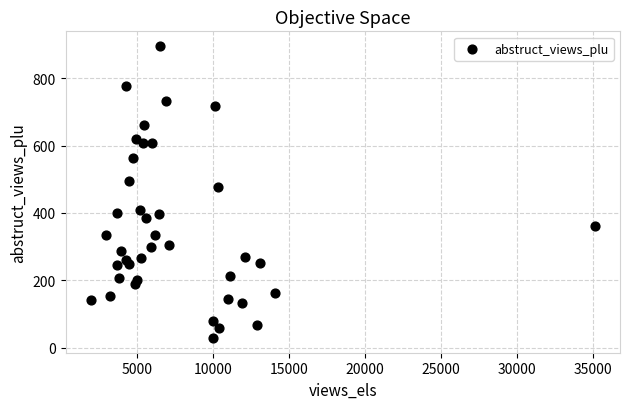

What Y value in the scatter plot is closest to 462?

478